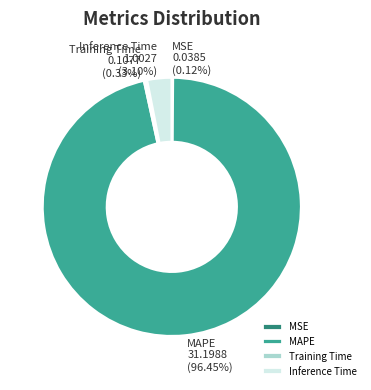

To the nearest percent, what is the average slice percentage?

25%